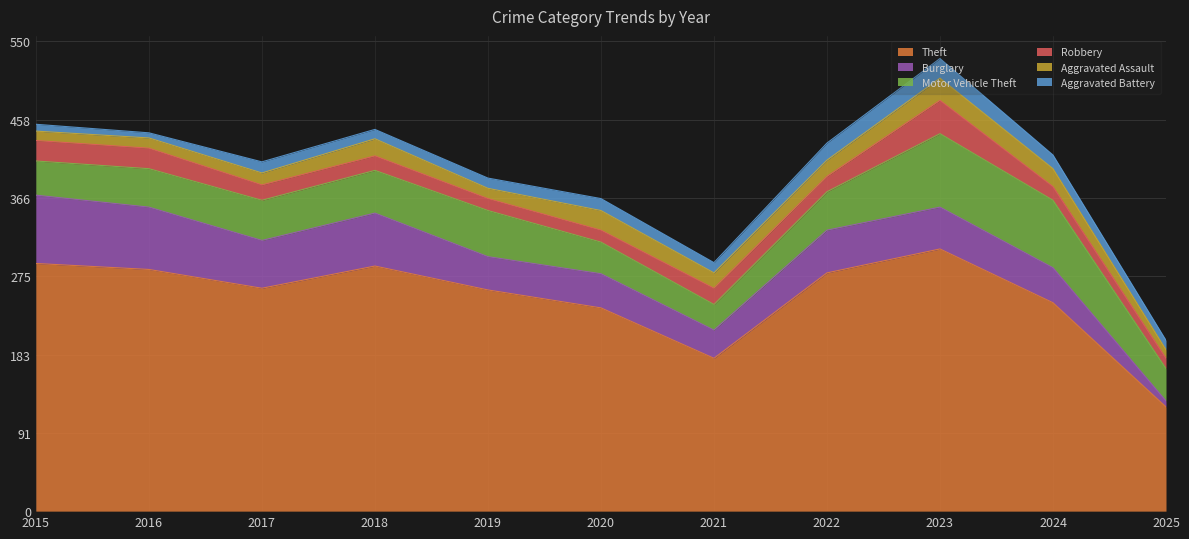

Is the value of Theft at 2018 greater than the value of Motor Vehicle Theft at 2019?

Yes